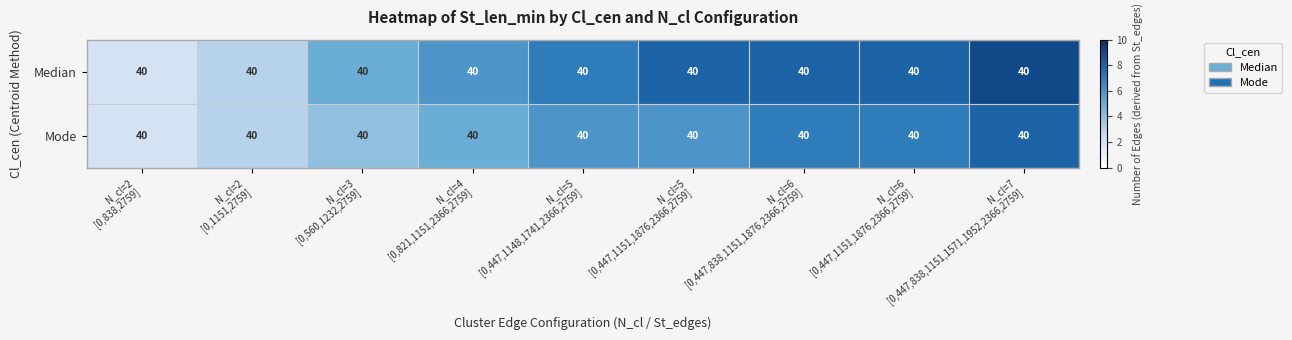

Rank the series at N_cl=4 [0,821,1151,2366,2759] from highest to lowest value.

Median, Mode